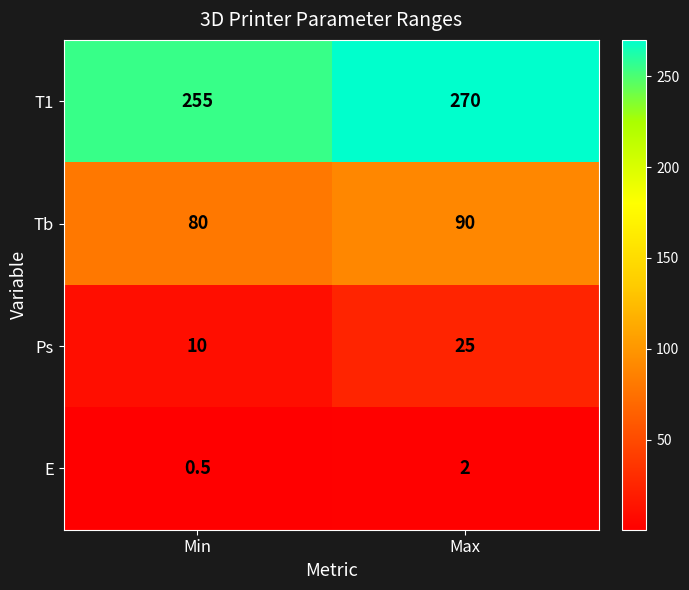

Rank the series at Max from lowest to highest value.

E, Ps, Tb, T1